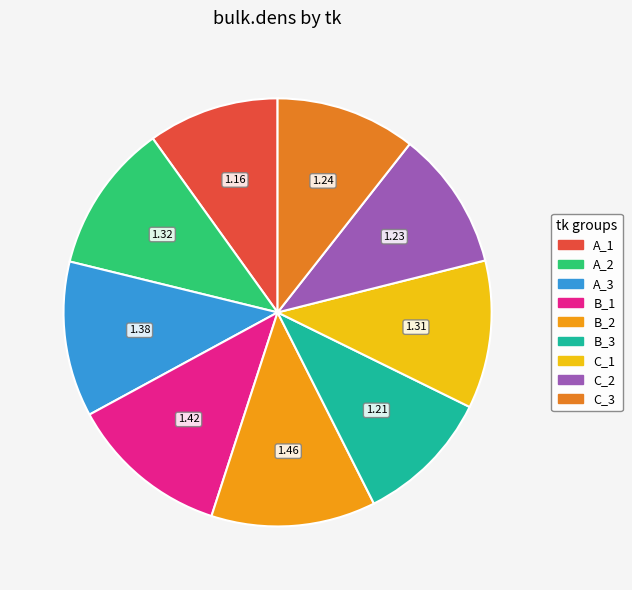

Count the number of slices in the pie.

9